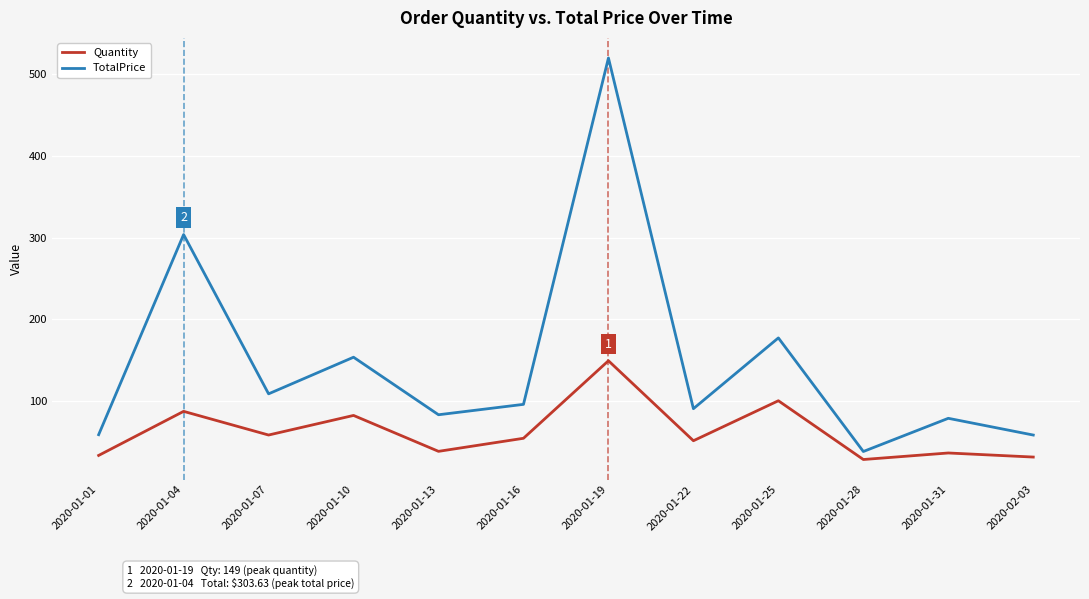

List the series in order of their peak value, highest first.

TotalPrice, Quantity